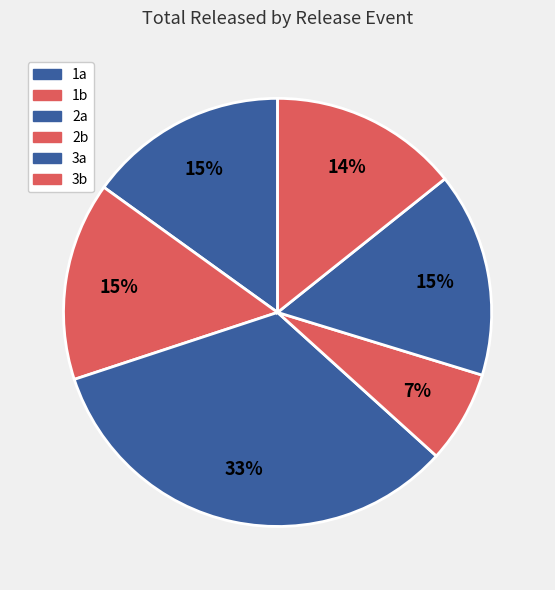

Count the number of slices in the pie.

6